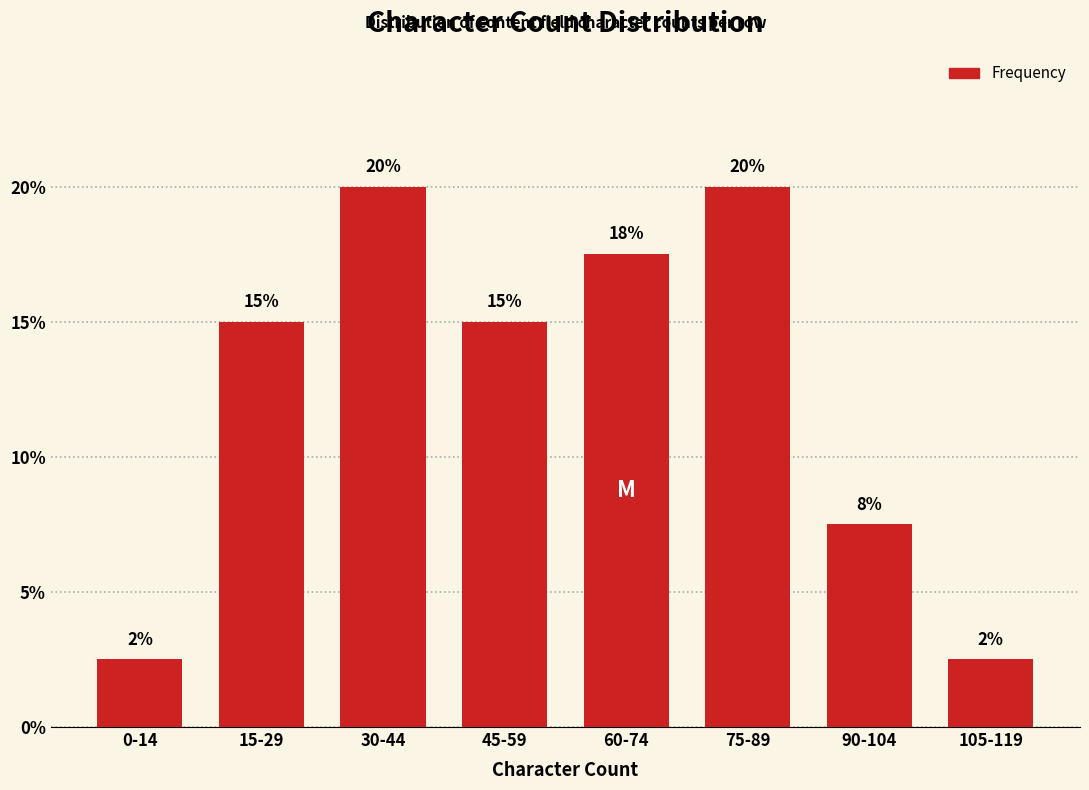

What is the greatest value displayed?

20.0